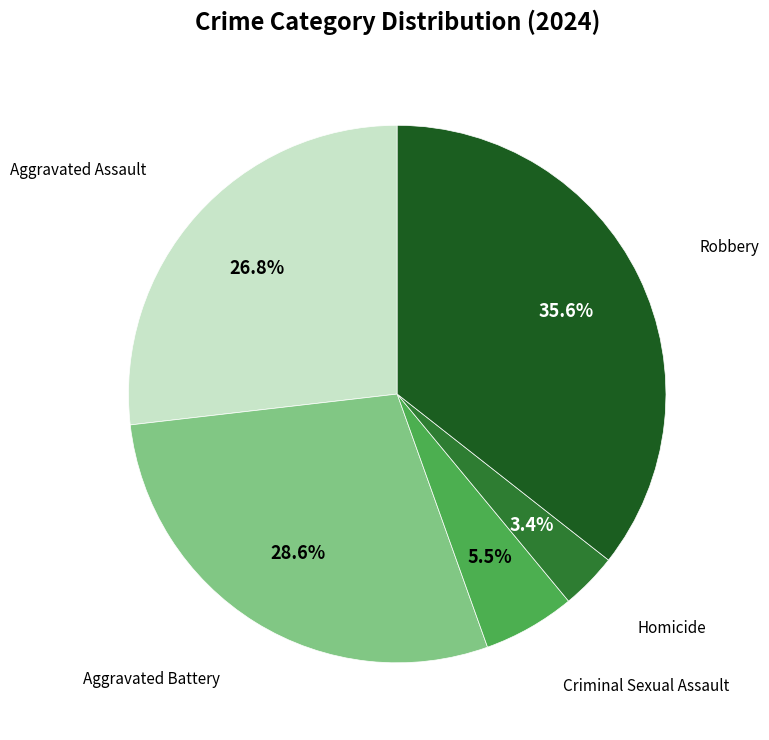

Is there a majority slice in this chart?

No